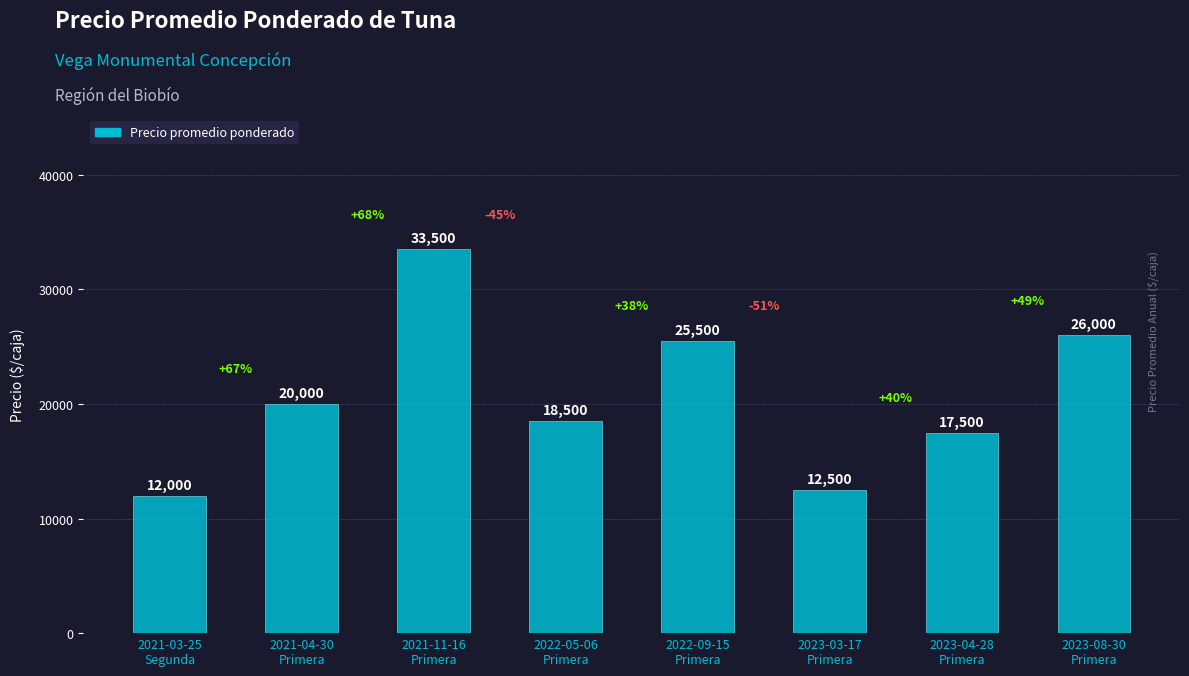

Which label corresponds to the smallest value in the chart?

2021-03-25
Segunda